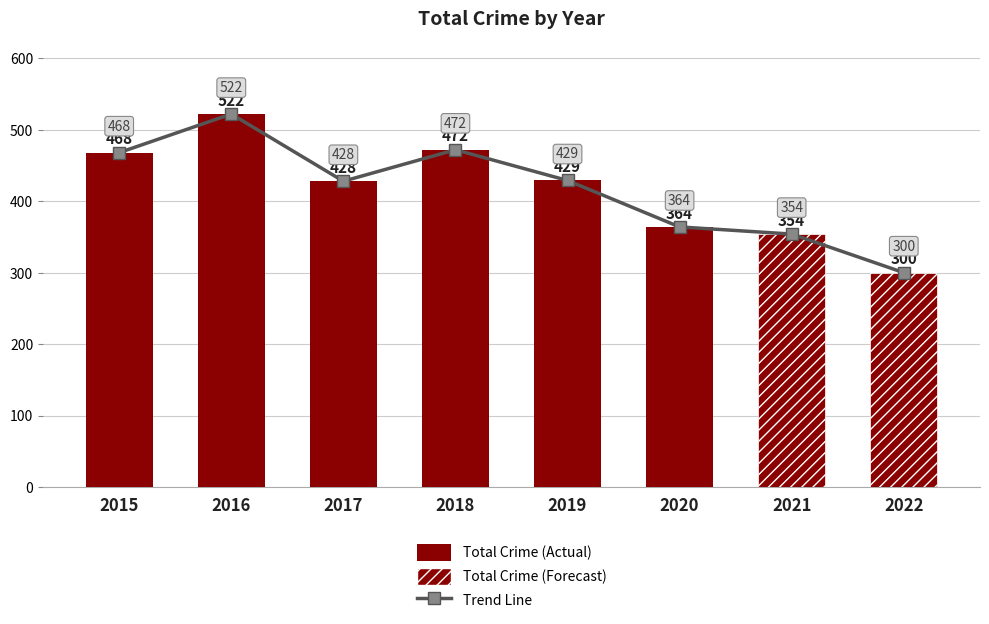

What is the change in value from 2015 to 2017?

-40